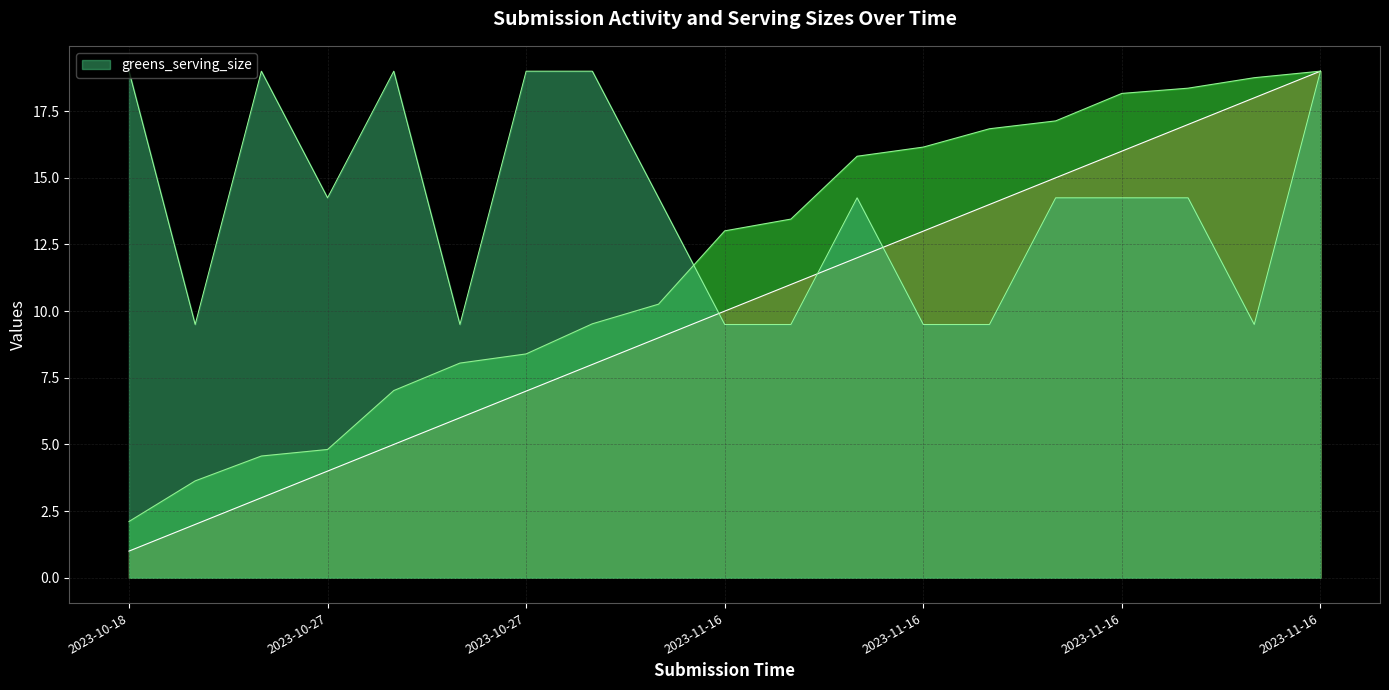

How many lines are shown in the chart?

3